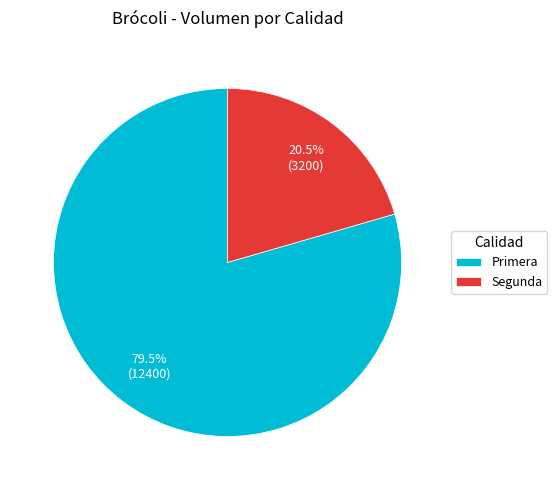

What is the total percentage of Segunda and Primera?

100.0%